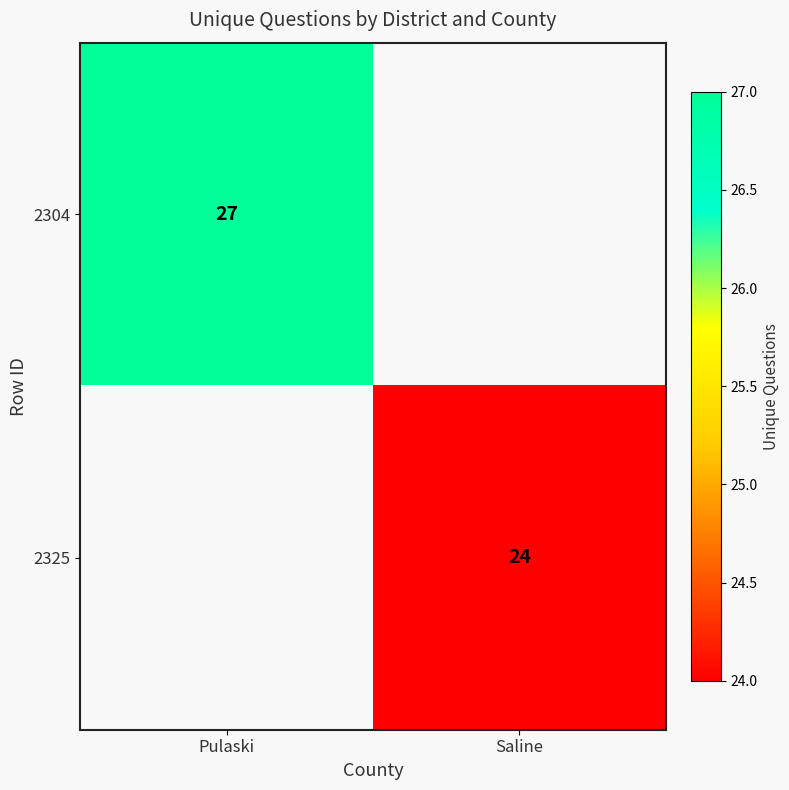

The value of 2304 at Pulaski is 47. True or false?

False